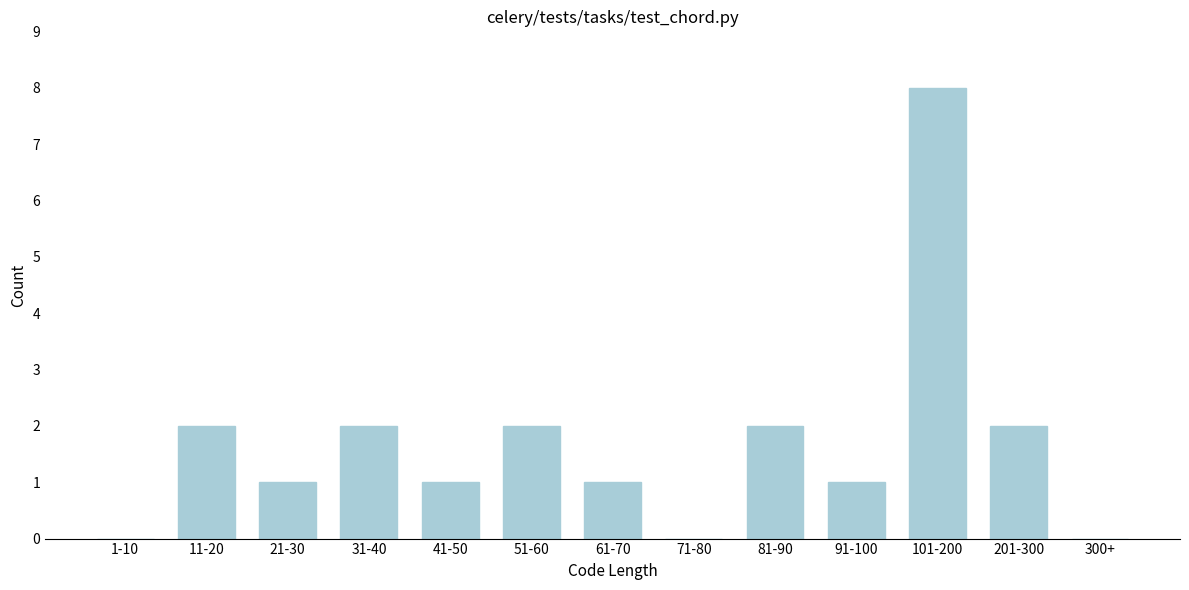

Reading left to right, extract all data points from this chart.

1-10=0	11-20=2	21-30=1	31-40=2	41-50=1	51-60=2	61-70=1	71-80=0	81-90=2	91-100=1	101-200=8	201-300=2	300+=0